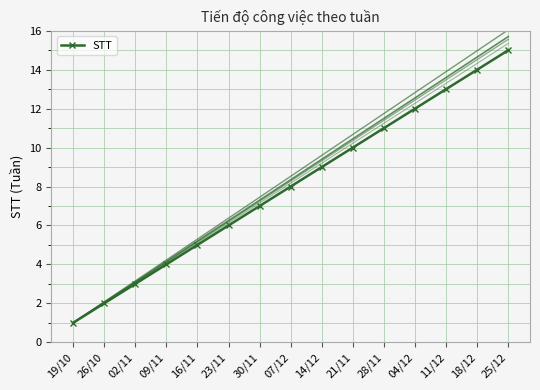

What is the minimum value shown in the chart?

1